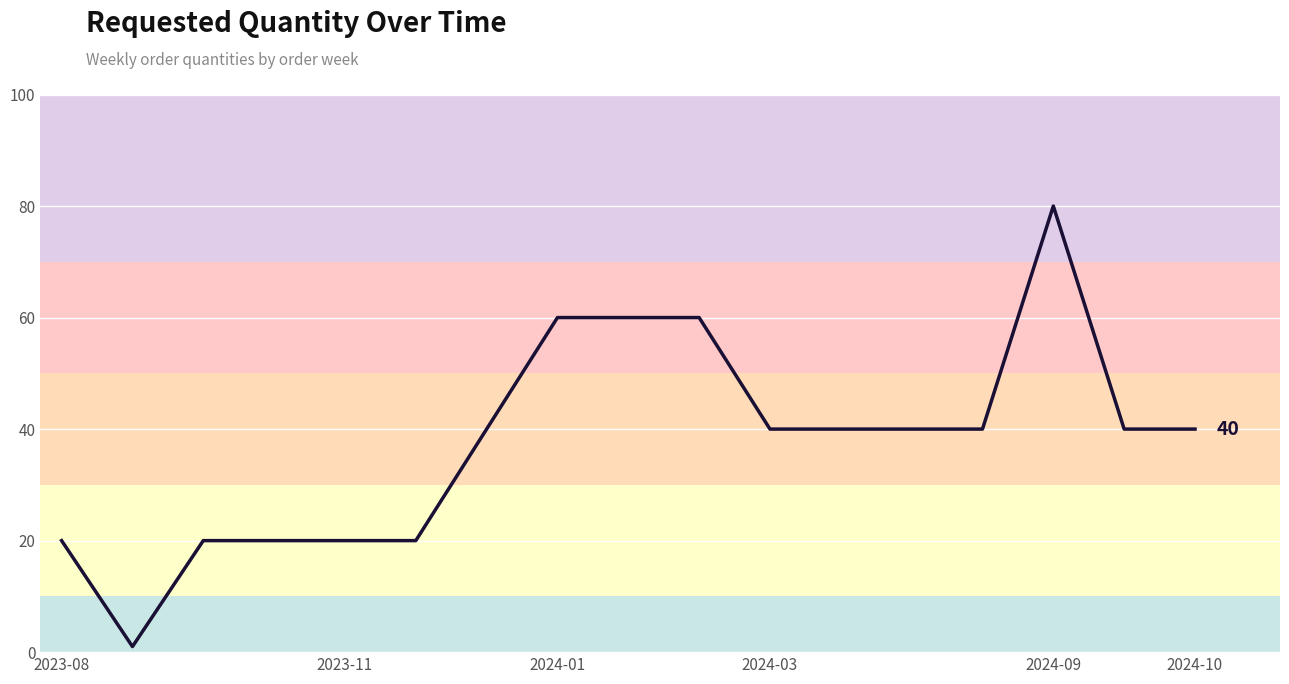

What is the maximum value shown in the chart?

80